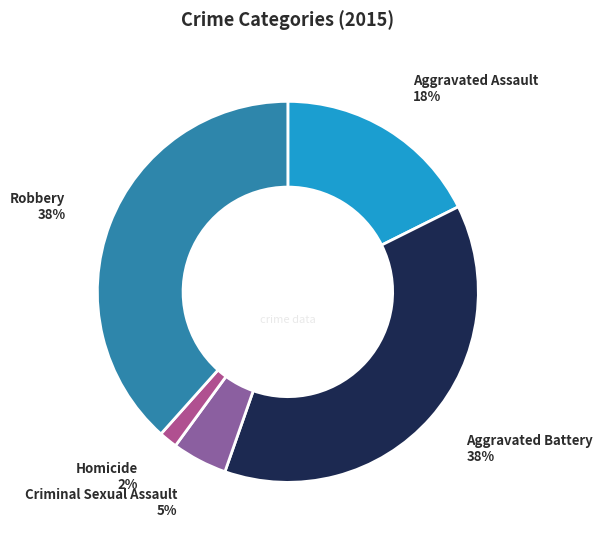

How many segments does this pie chart have?

5